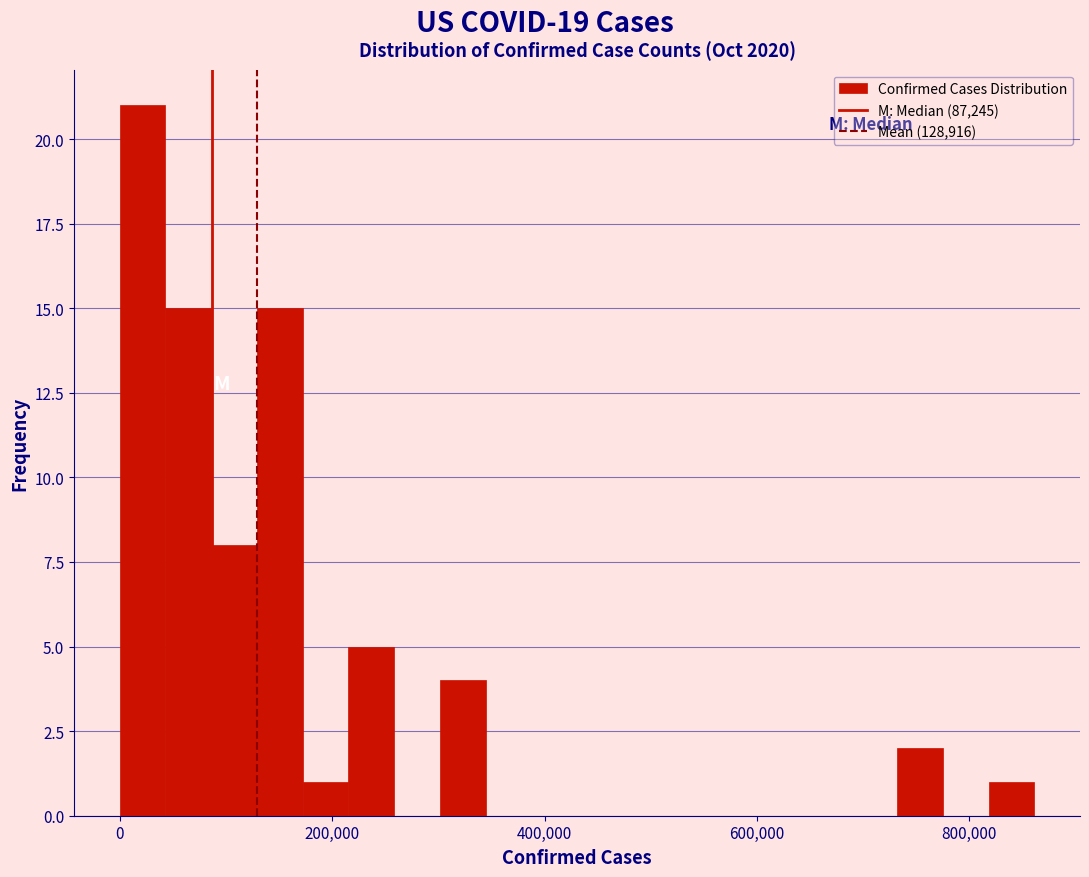

Around what value on the x-axis is the tallest bar? Give the approximate position of its centre, as read against the axis.

20000